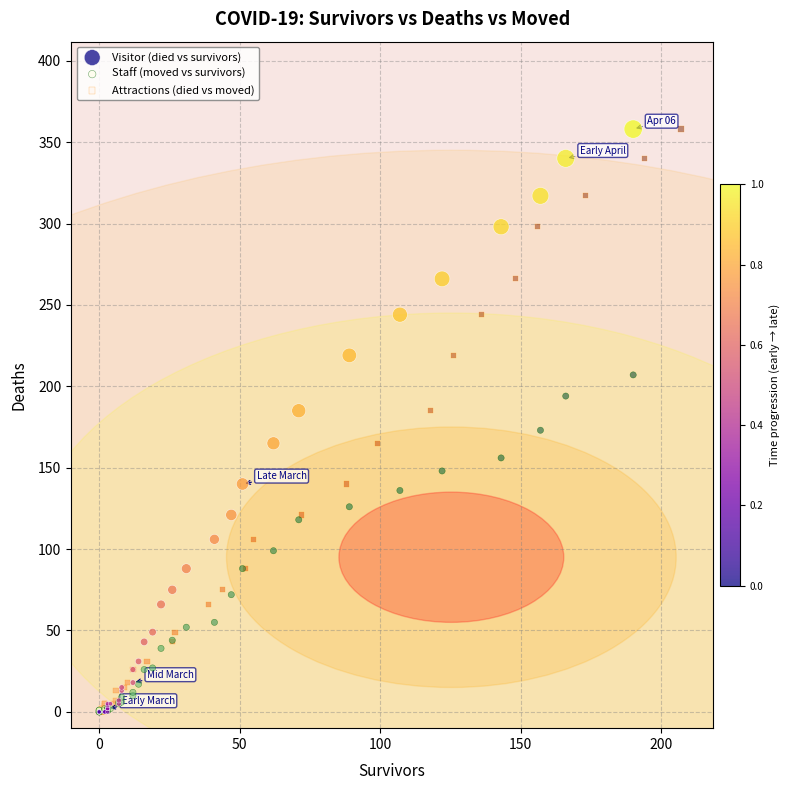

What are all the series names shown in the legend?

Visitor (died vs survivors), Staff (moved vs survivors), Attractions (died vs moved)